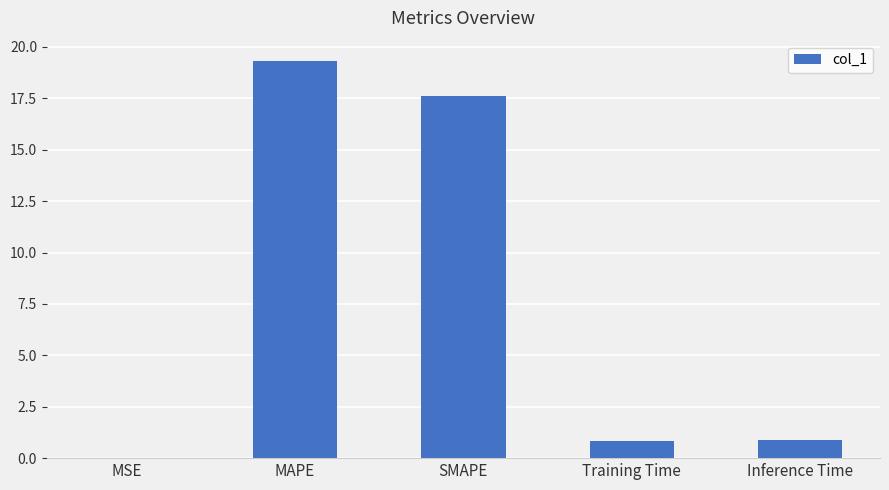

What is the approximate value at Training Time?

0.8